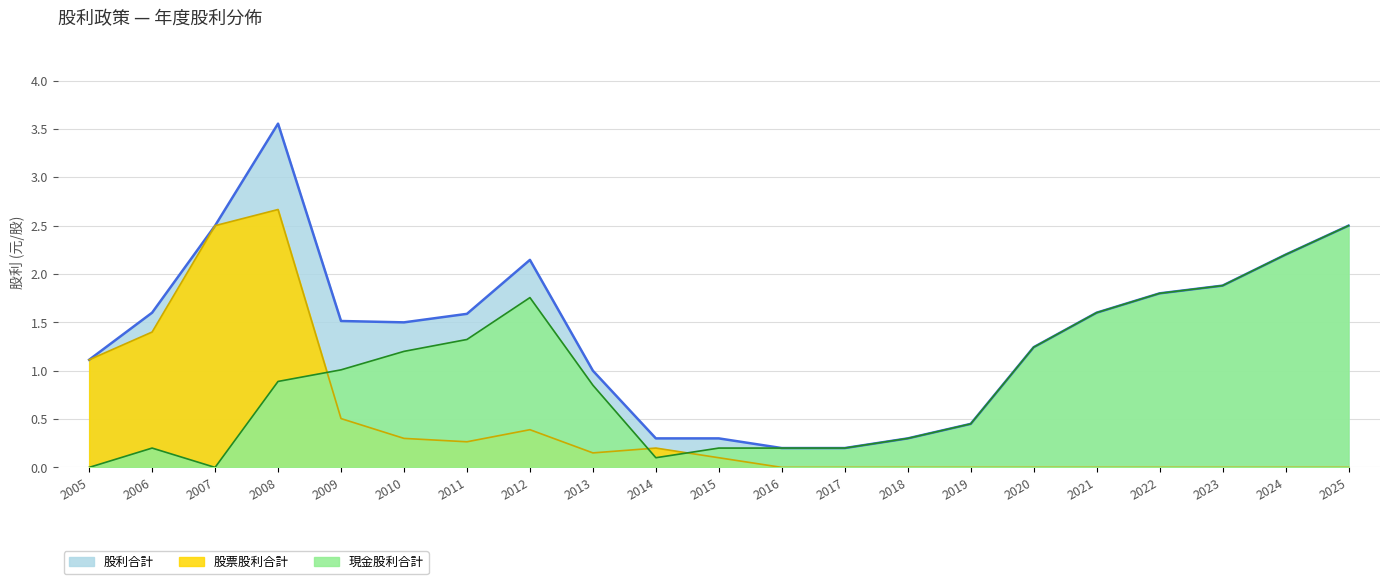

At which category does 股票股利合計 (線) reach its first local valley?

2011